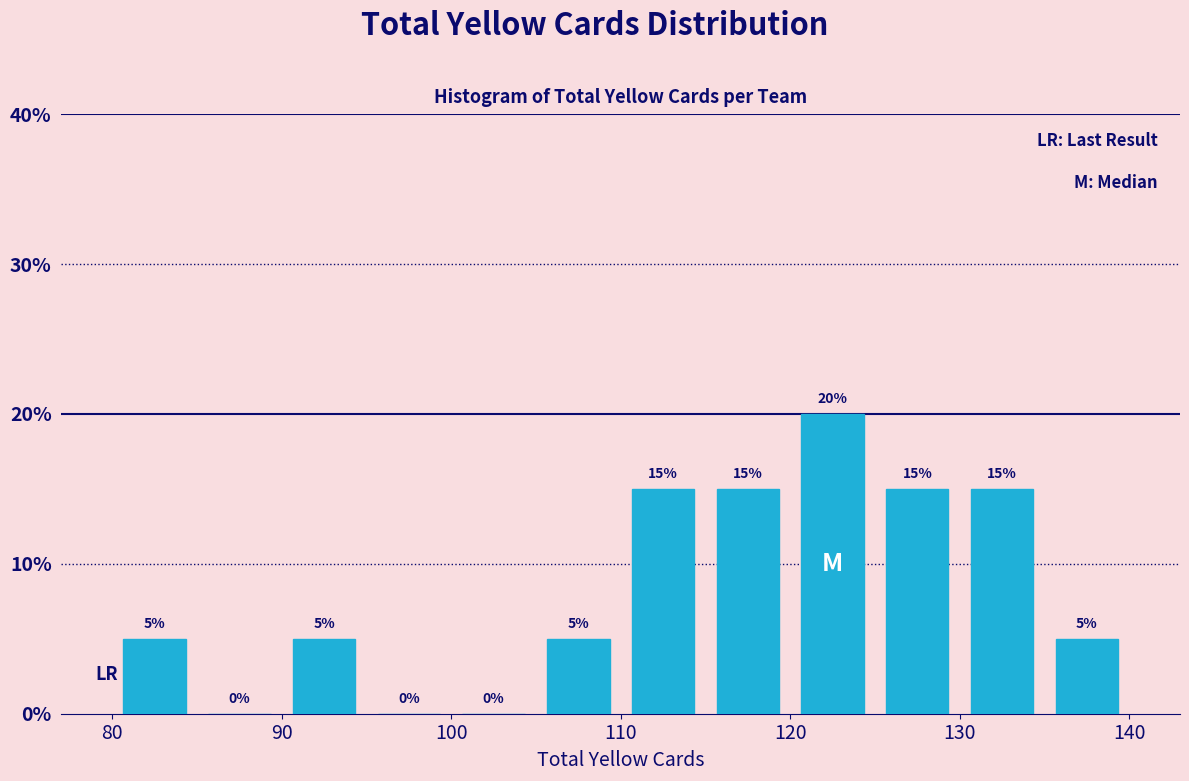

Reading left to right, transcribe this chart: for each bar, give the range it covers on the x-axis and its height.

80 to 85: 5
85 to 90: 0
90 to 95: 5
95 to 100: 0
100 to 105: 0
105 to 110: 5
110 to 115: 15
115 to 120: 15
120 to 125: 20
125 to 130: 15
130 to 135: 15
135 to 140: 5